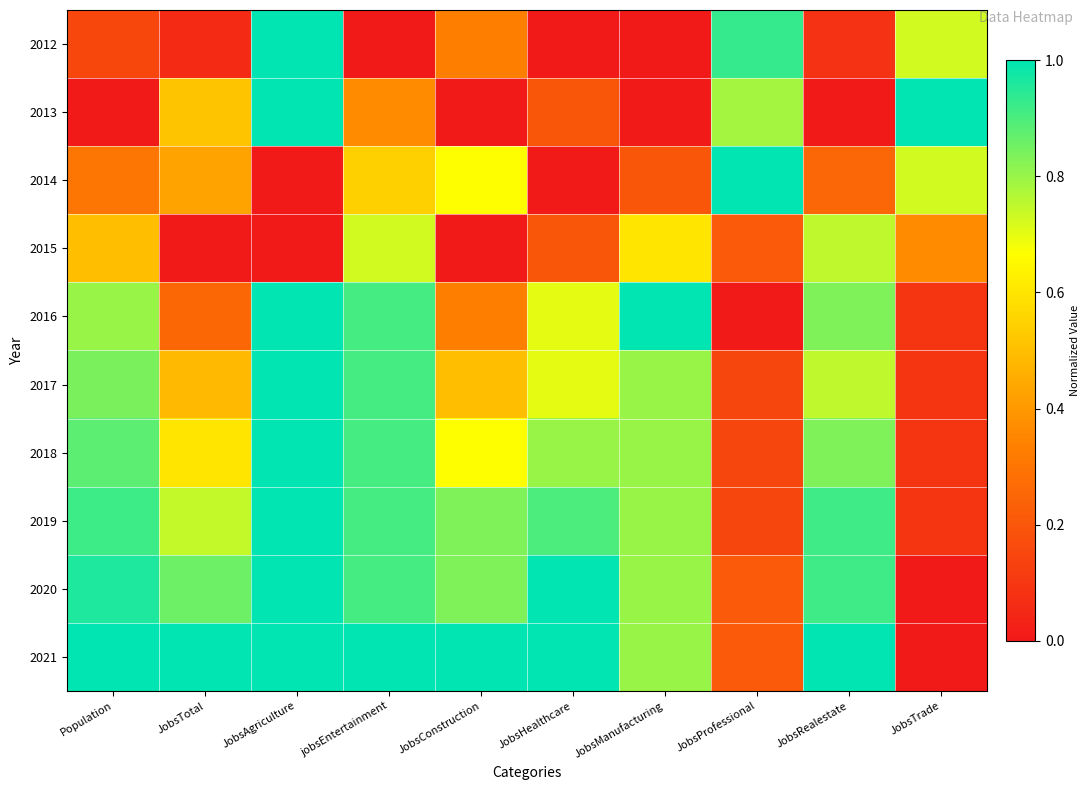

What is the difference between the highest and lowest values at Population?

1.0